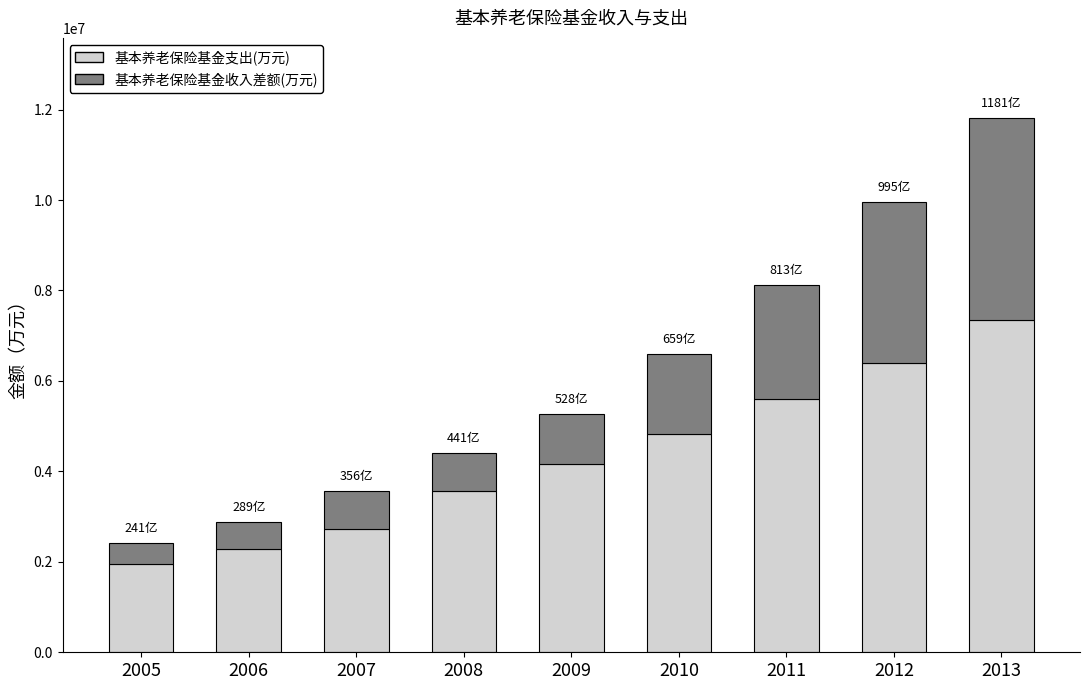

Rank the categories by 基本养老保险基金支出(万元) value from highest to lowest.

2013, 2012, 2011, 2010, 2009, 2008, 2007, 2006, 2005